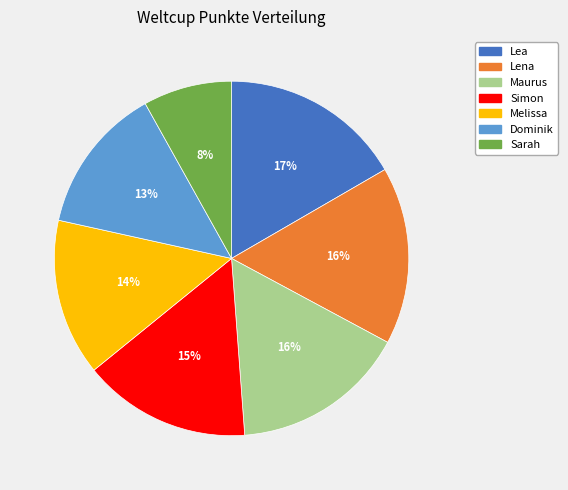

How many slices are in this pie chart?

7